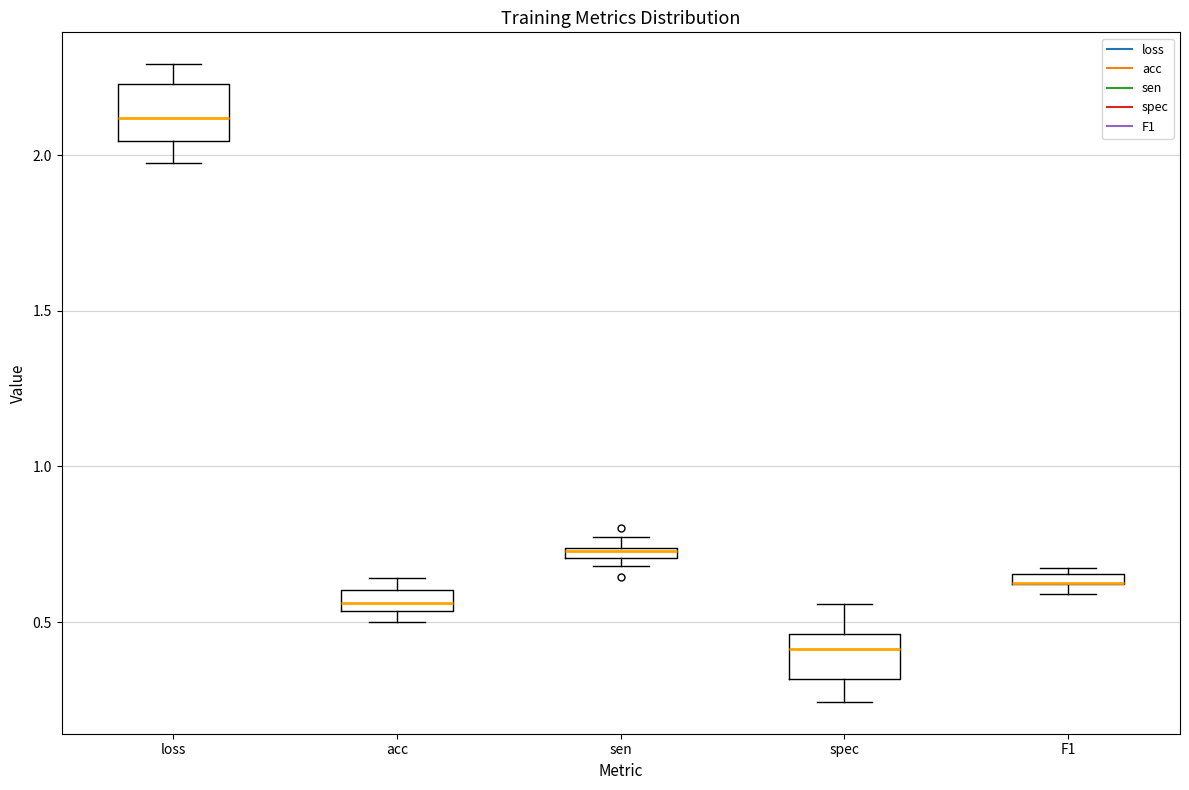

Where does the lower whisker of the box for spec end on the y-axis? The values are not printed on the chart, so give them approximately, as read against the axis.

0.25